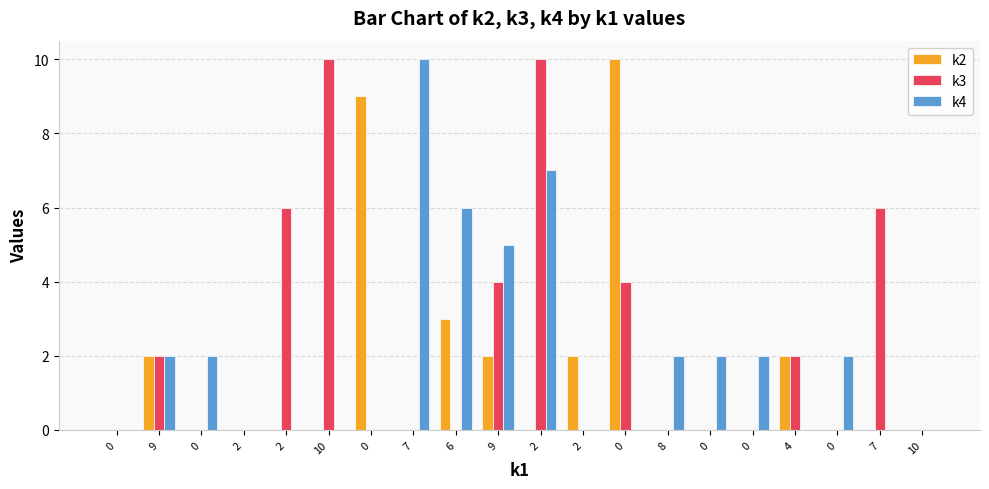

At which label is k3 closest to 5?

2